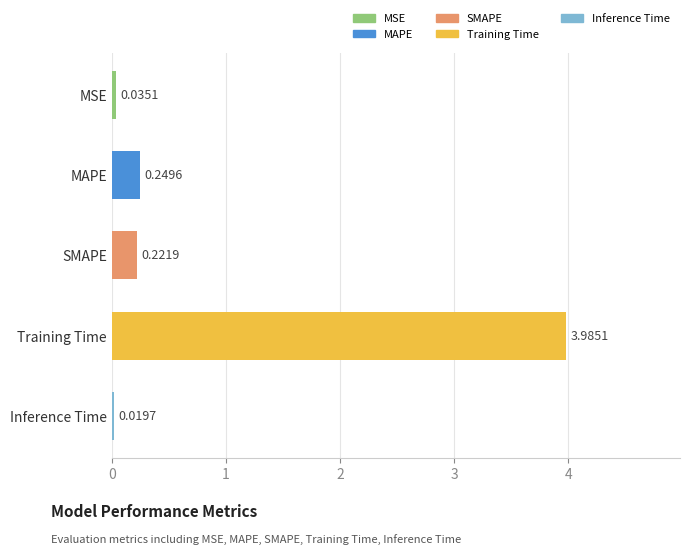

What is the change in value from MAPE to Training Time?

+3.7